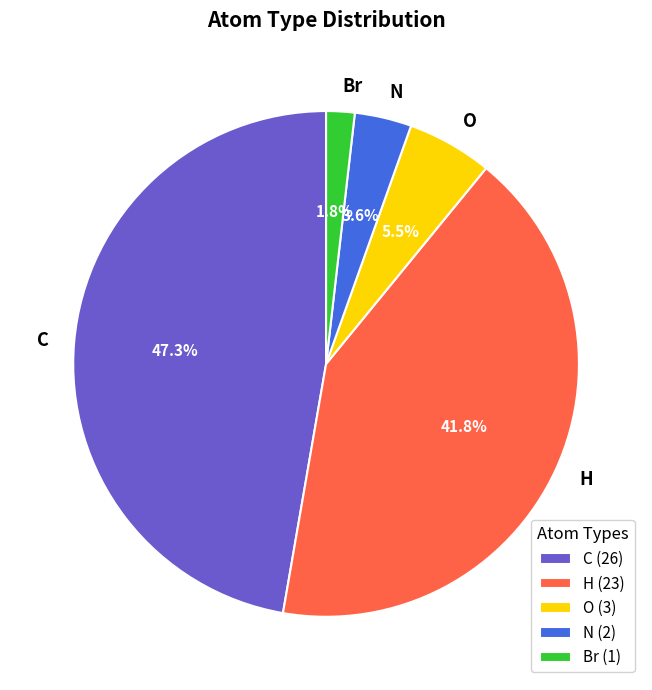

To the nearest percent, what is the combined percentage of N and H?

45%